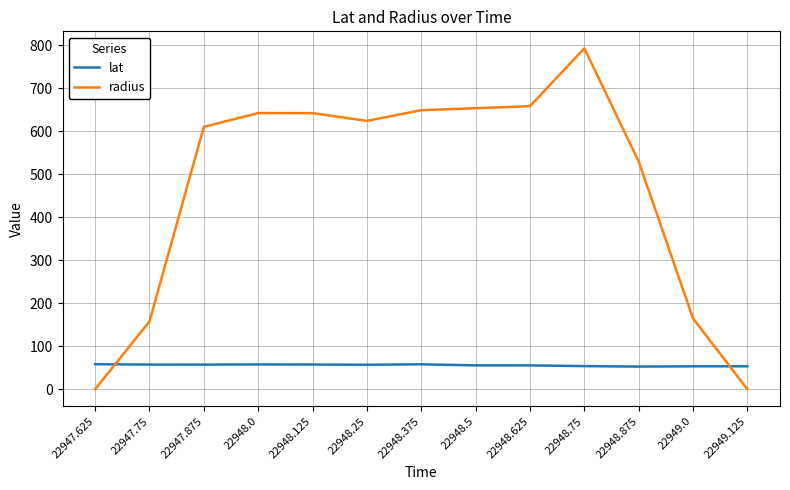

How many lines are shown in the chart?

2